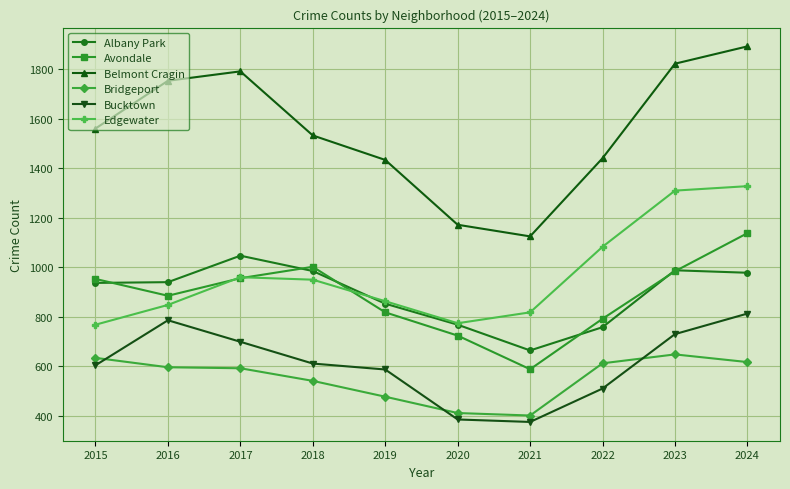

Which series has the widest spread of values?

Belmont Cragin